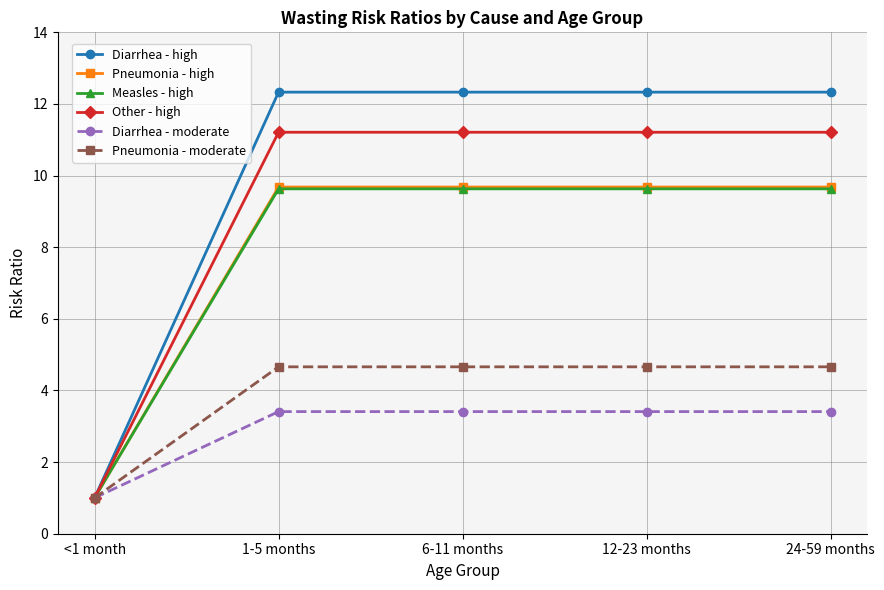

True or false: Pneumonia - high has more than 2 interior local peaks.

False